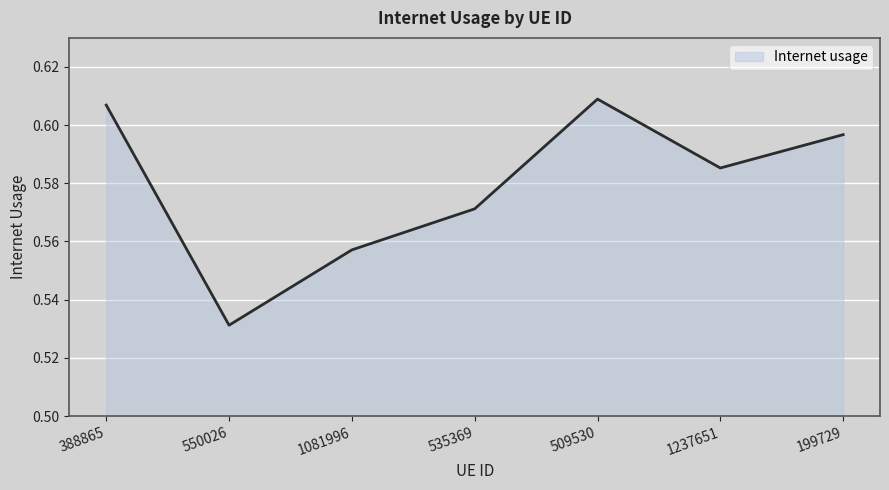

What is the sum of all values?

4.1